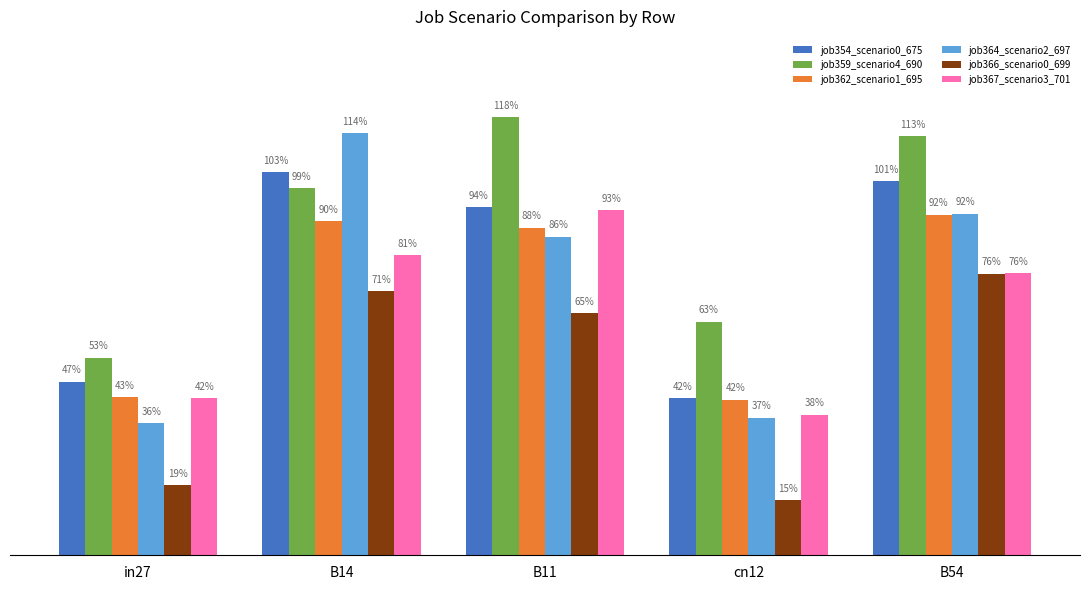

Reading left to right, extract all data points from this chart.

job354_scenario0_675: in27=0.5	B14=1.0	B11=0.9	cn12=0.4	B54=1.0
job359_scenario4_690: in27=0.5	B14=1.0	B11=1.2	cn12=0.6	B54=1.1
job362_scenario1_695: in27=0.4	B14=0.9	B11=0.9	cn12=0.4	B54=0.9
job364_scenario2_697: in27=0.4	B14=1.1	B11=0.9	cn12=0.4	B54=0.9
job366_scenario0_699: in27=0.2	B14=0.7	B11=0.7	cn12=0.1	B54=0.8
job367_scenario3_701: in27=0.4	B14=0.8	B11=0.9	cn12=0.4	B54=0.8